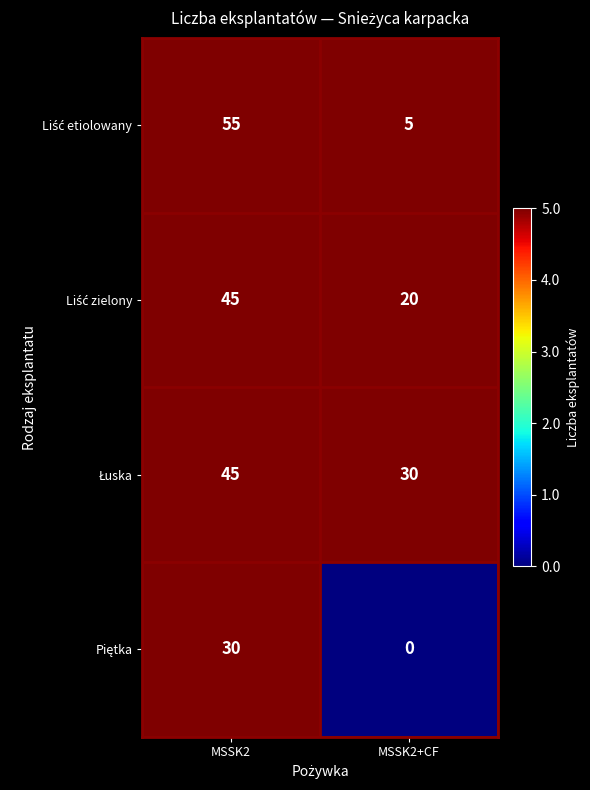

What is the spread (max minus min) of values at MSSK2?

25